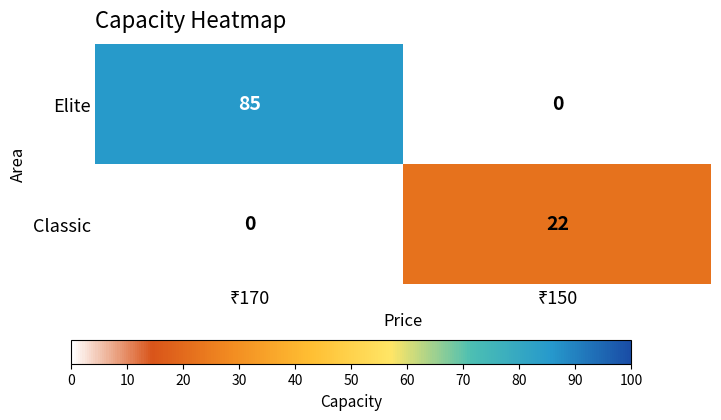

What is the maximum value shown in the chart?

85